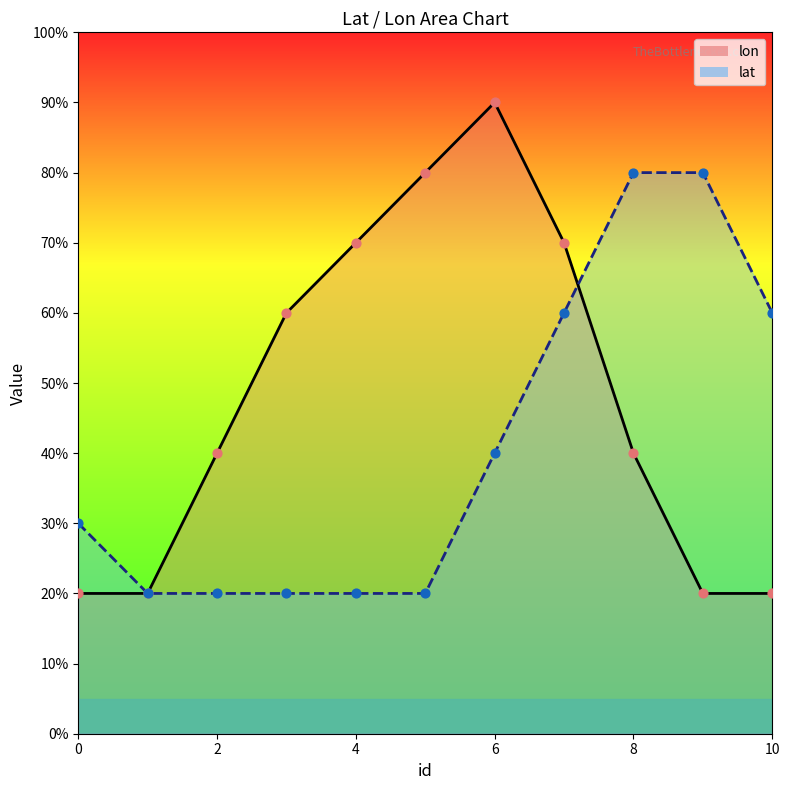

Which series contains the highest Y value?

lon